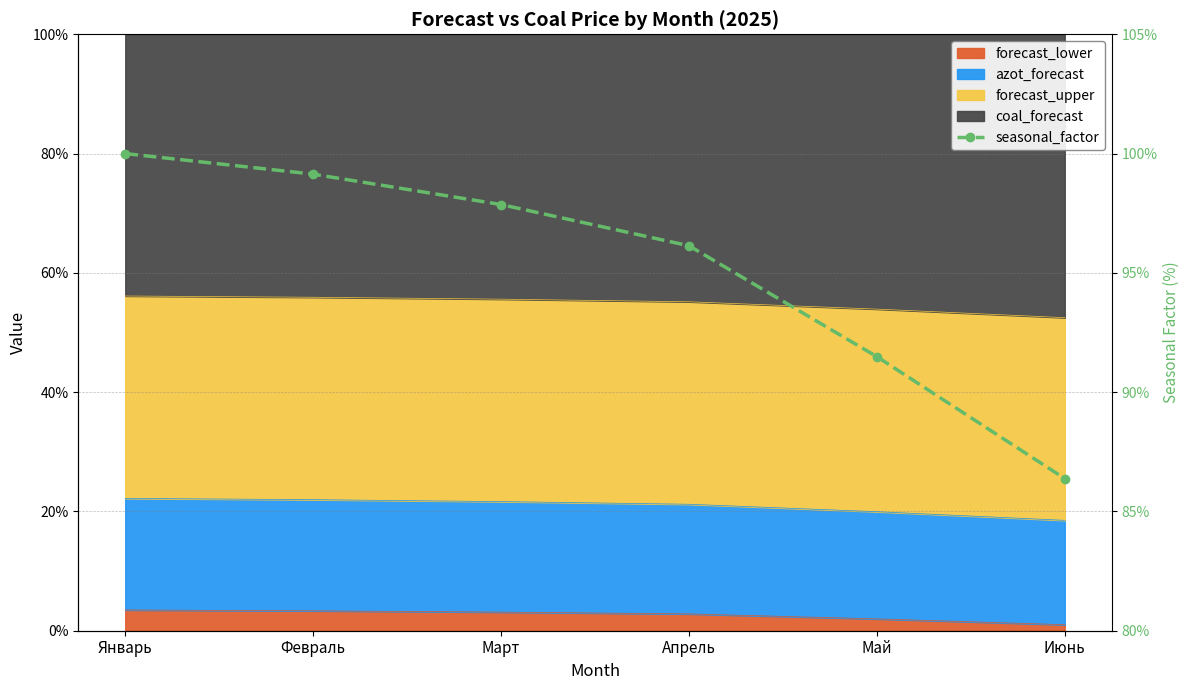

What is the value of the 1st point from the left?

100.0